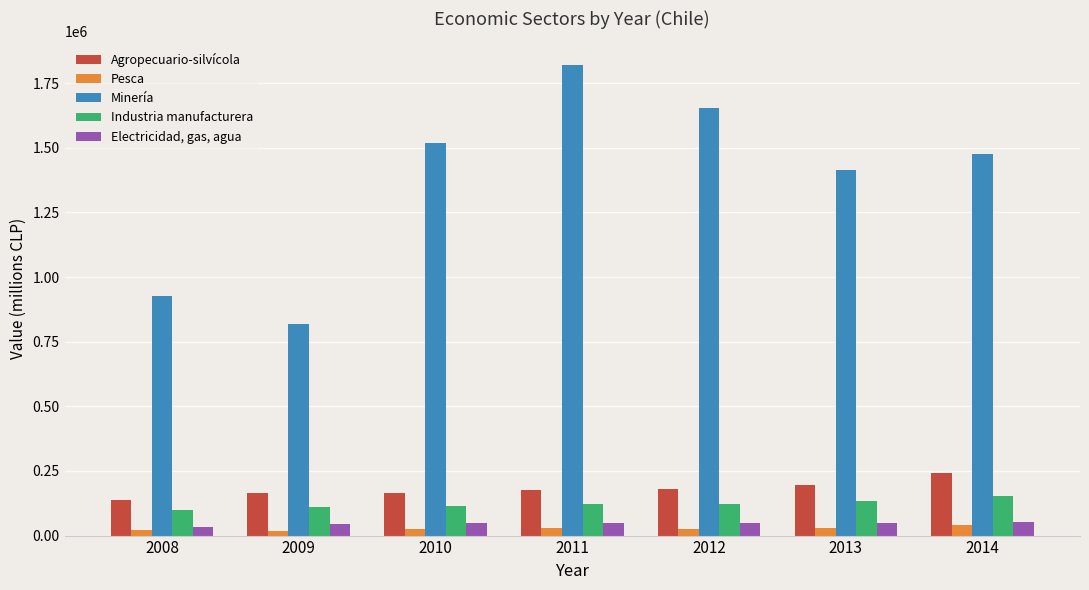

At how many categories does at least one series exceed 109360?

7